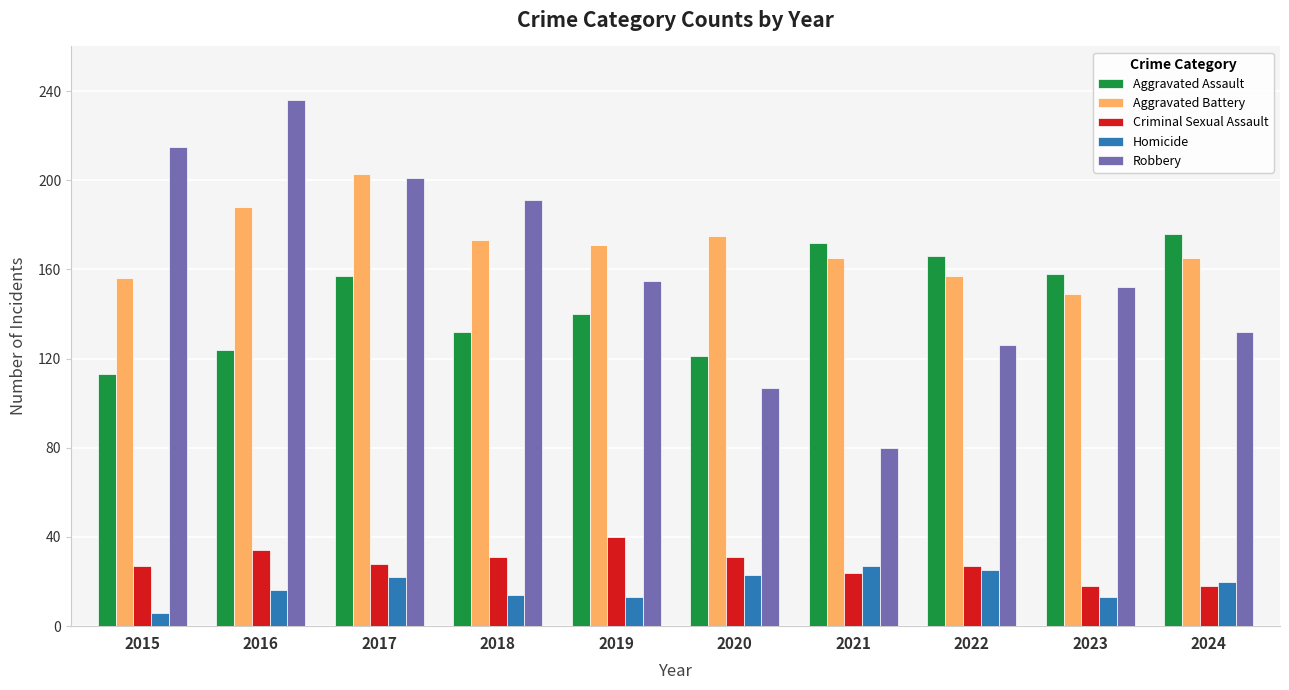

What is the spread (max minus min) of values at 2019?

158